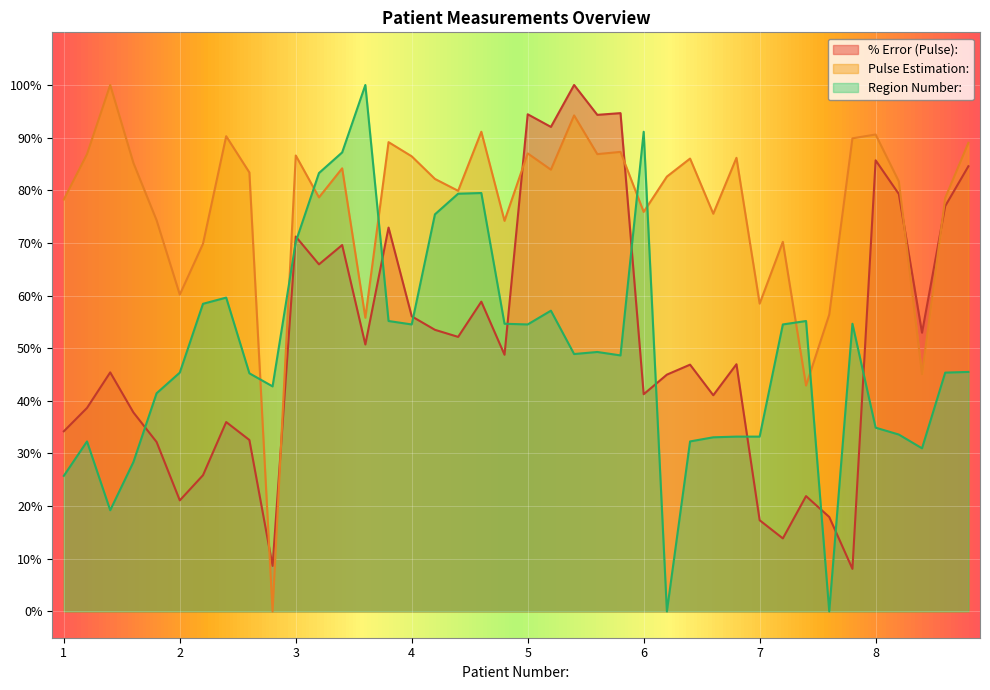

Reading left to right, transcribe all the data shown in this chart.

% Error (Pulse):: 34.2	38.7	45.4	37.8	32.2	21.1	25.9	36.0	32.6	8.6	71.2	65.9	69.6	50.7	72.9	56.0	53.5	52.1	58.8	48.8	94.4	92.0	100.0	94.3	94.7	41.3	45.0	46.9	41.1	47.0	17.3	13.9	21.9	17.9	8.1	85.7	79.3	52.9	77.0	84.6
Pulse Estimation:: 78.2	86.9	100.0	85.2	74.3	60.2	69.8	90.3	83.4	0.0	86.6	78.6	84.2	55.8	89.1	86.4	82.2	79.9	91.1	74.2	87.0	83.9	94.2	86.9	87.3	75.9	82.6	86.0	75.5	86.2	58.5	70.2	42.9	56.4	89.9	90.6	81.7	45.1	78.5	89.0
Region Number:: 25.8	32.3	19.2	28.4	41.4	45.4	58.4	59.6	45.2	42.7	70.2	83.3	87.2	100.0	55.2	54.5	75.4	79.3	79.5	54.6	54.5	57.1	48.9	49.3	48.6	91.1	0.0	32.3	33.1	33.2	33.2	54.5	55.2	0.0	54.6	34.9	33.6	31.0	45.4	45.5